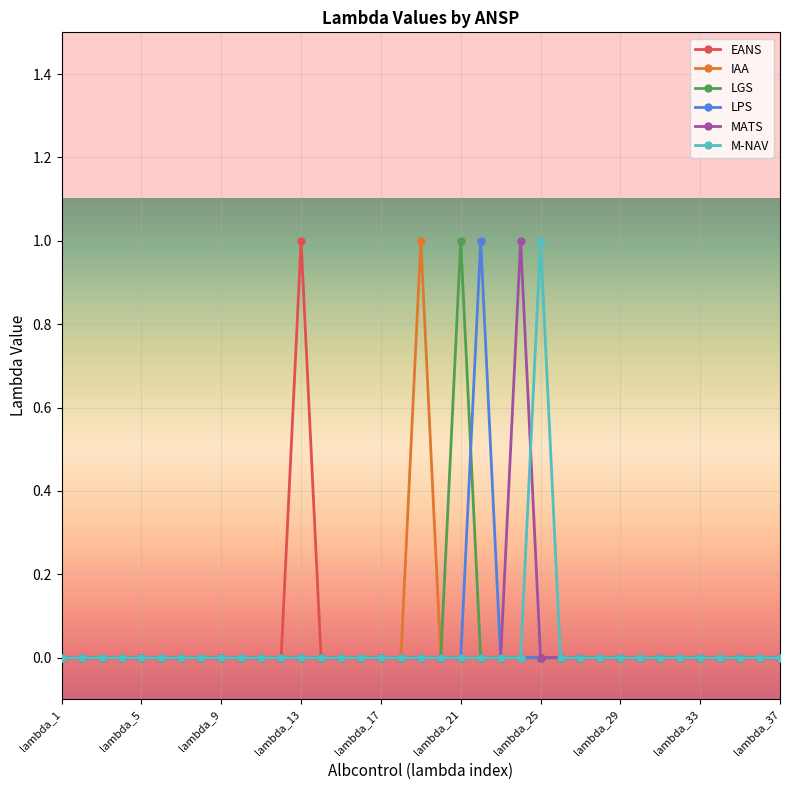

How many interior local peaks does the MATS series have?

1